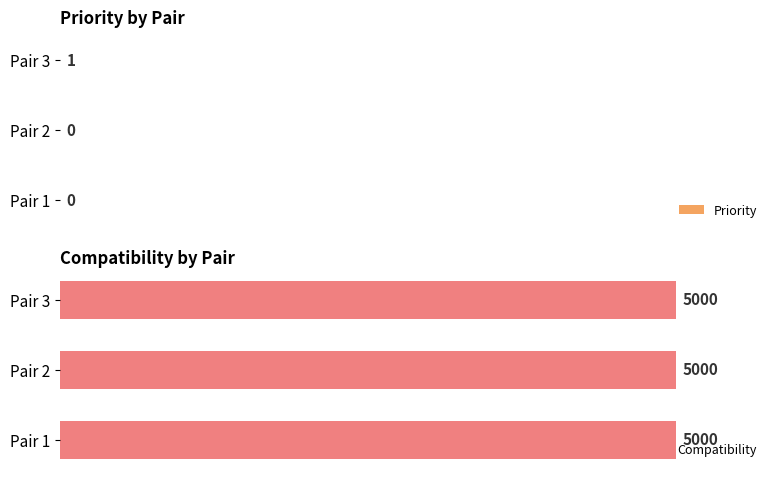

What are all the series names shown in the legend?

Priority, Compatibility